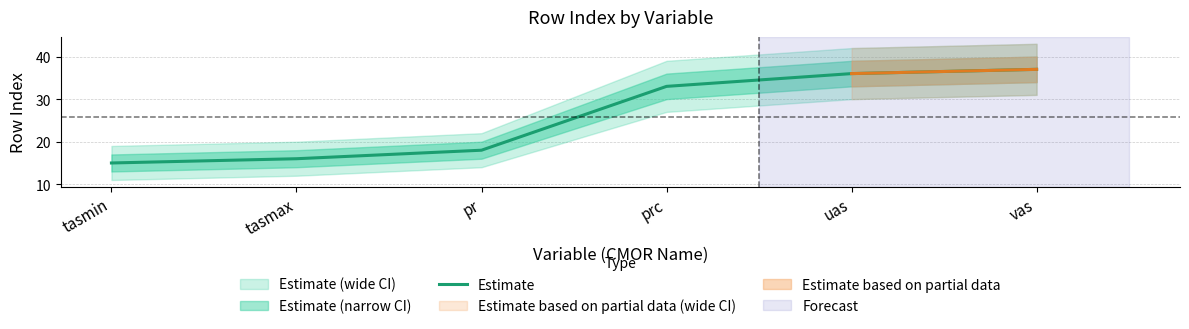

What is the label of the 1st point from the right?

vas